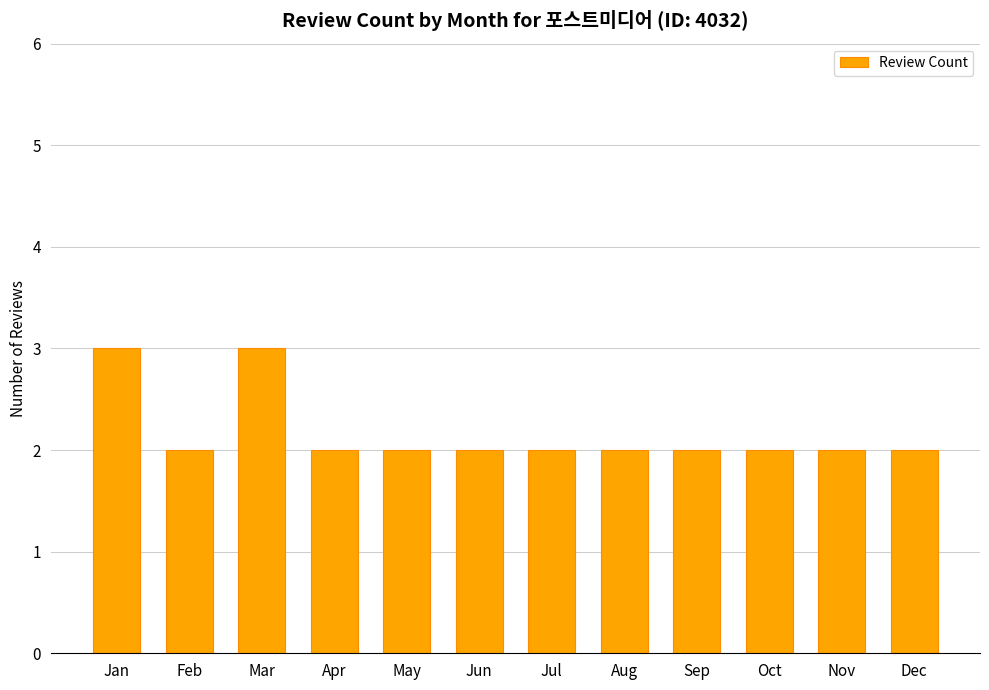

The value at Jan is 1. True or false?

False